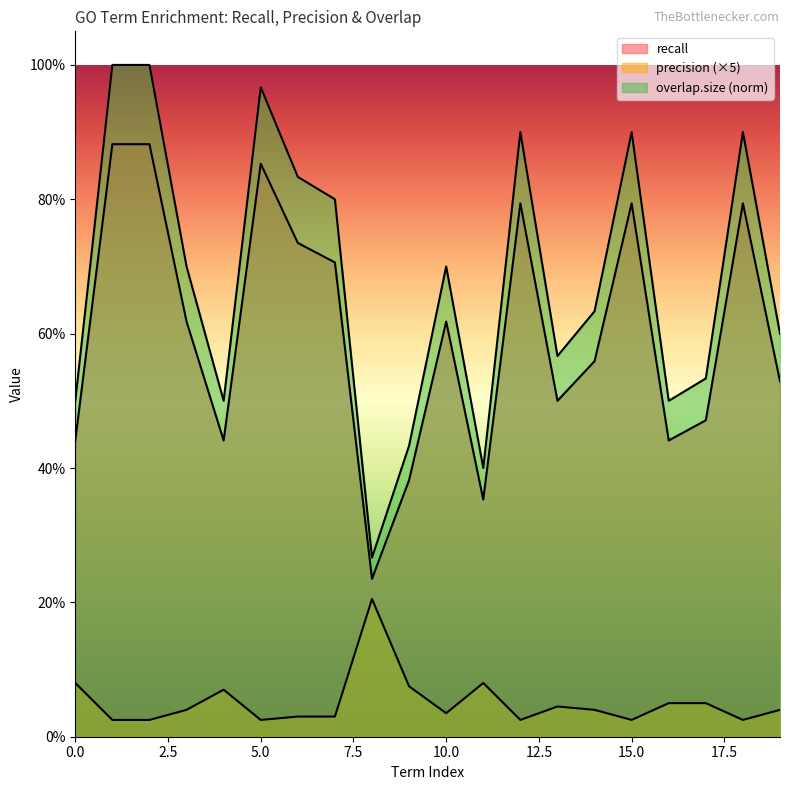

True or false: precision has a value of 0.0 at 9.

False